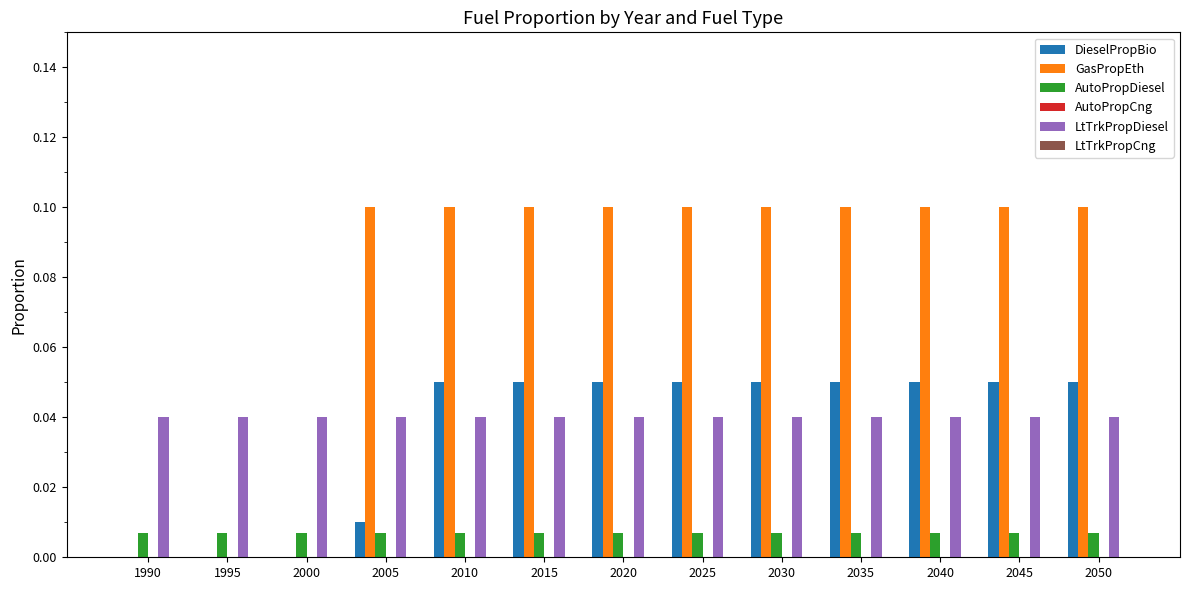

How many groups of bars are there?

13